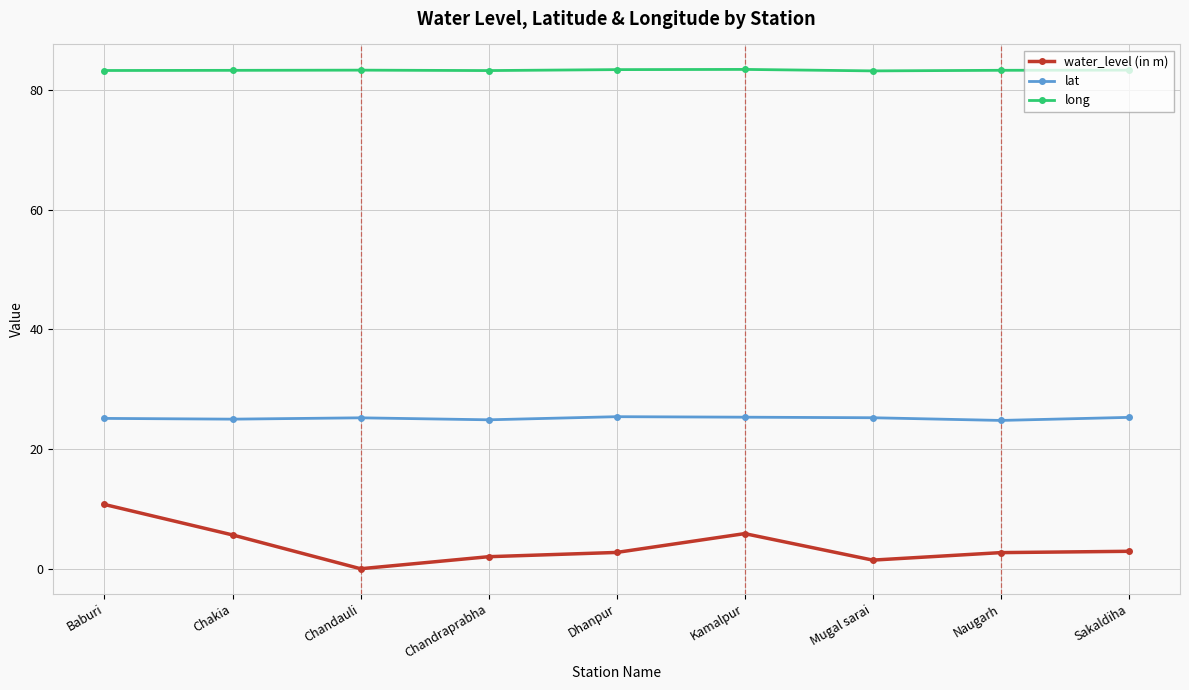

What is the value of the water_level (in m) point at the 1st from the left?

10.8